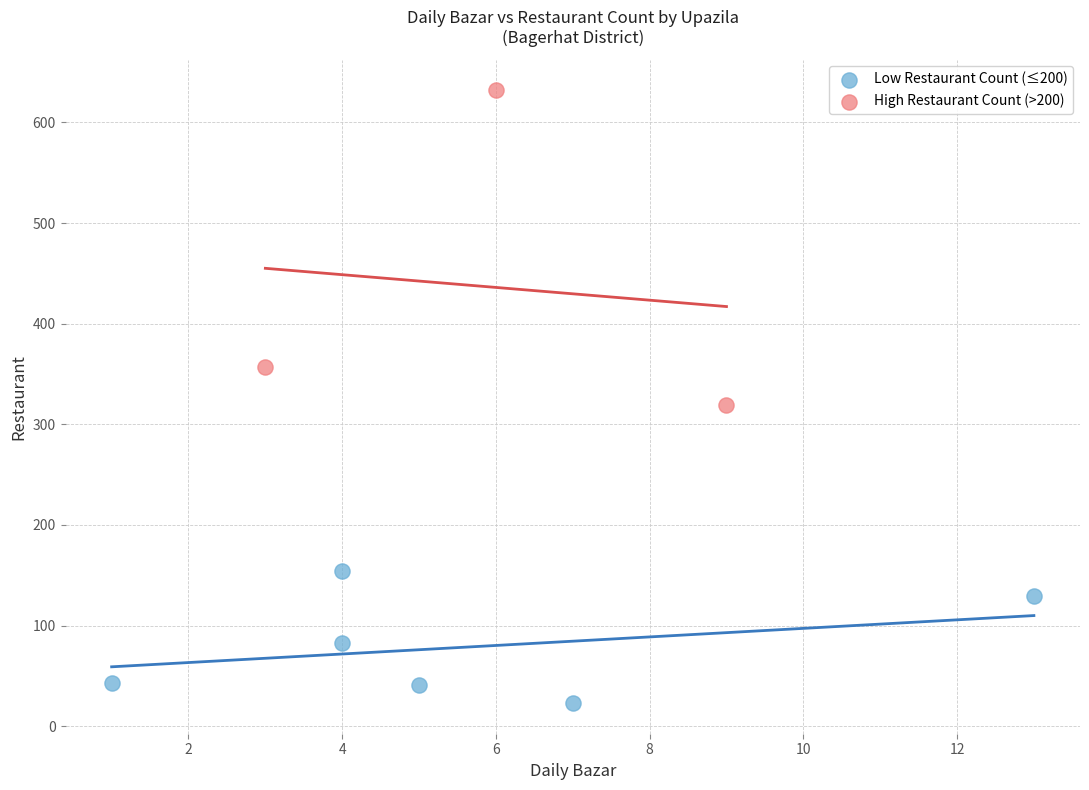

Which series contains the lowest Y value?

Low Restaurant Count (≤200)